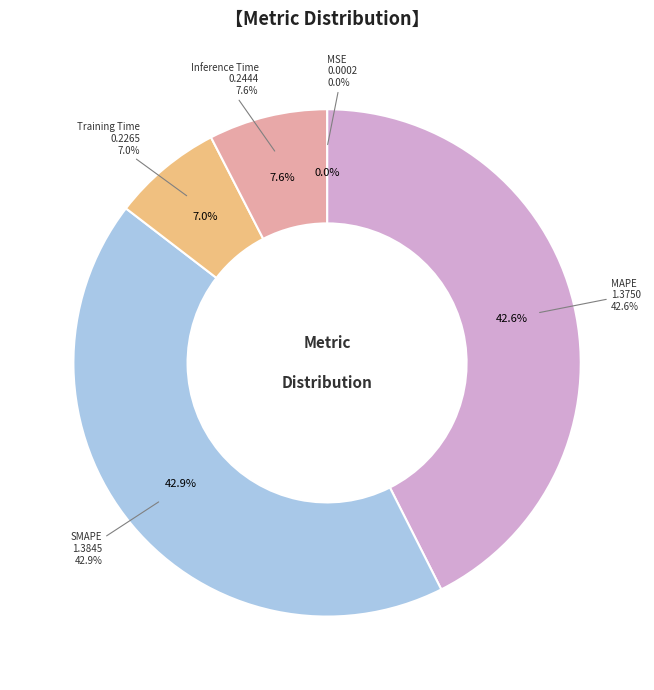

True or false: MSE accounts for 0% of the total.

True